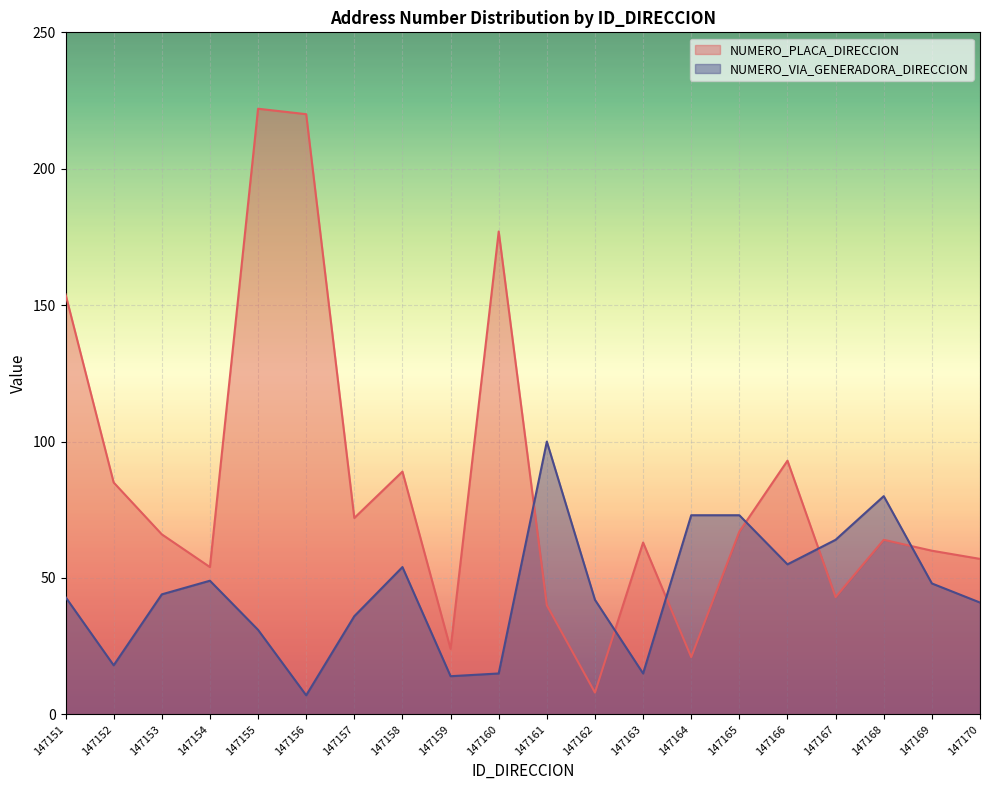

At which category is the sum across all series the highest?

147155